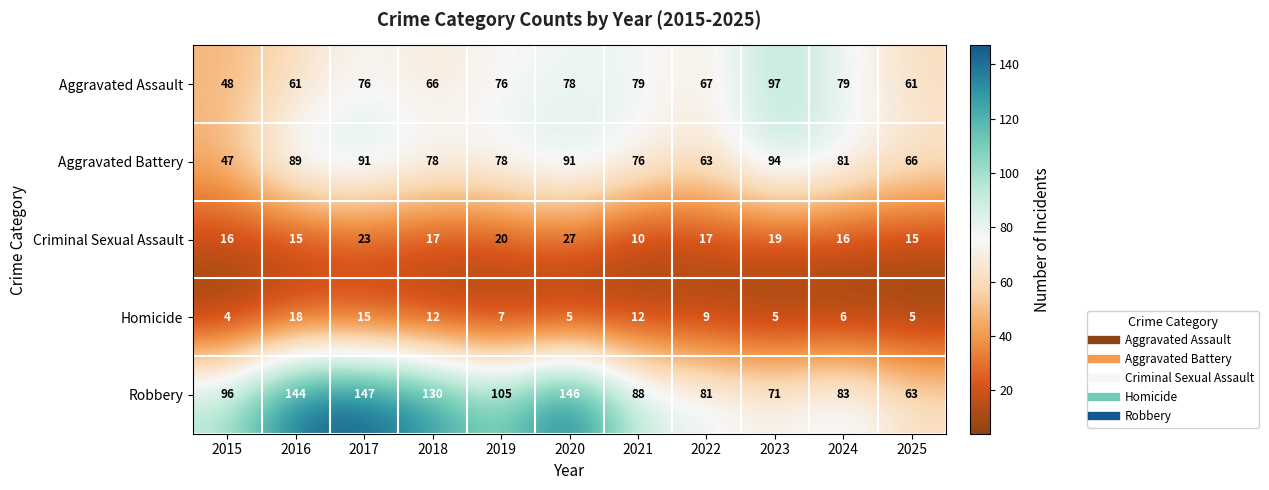

Which series changed the most between 2016 and 2023?

Robbery